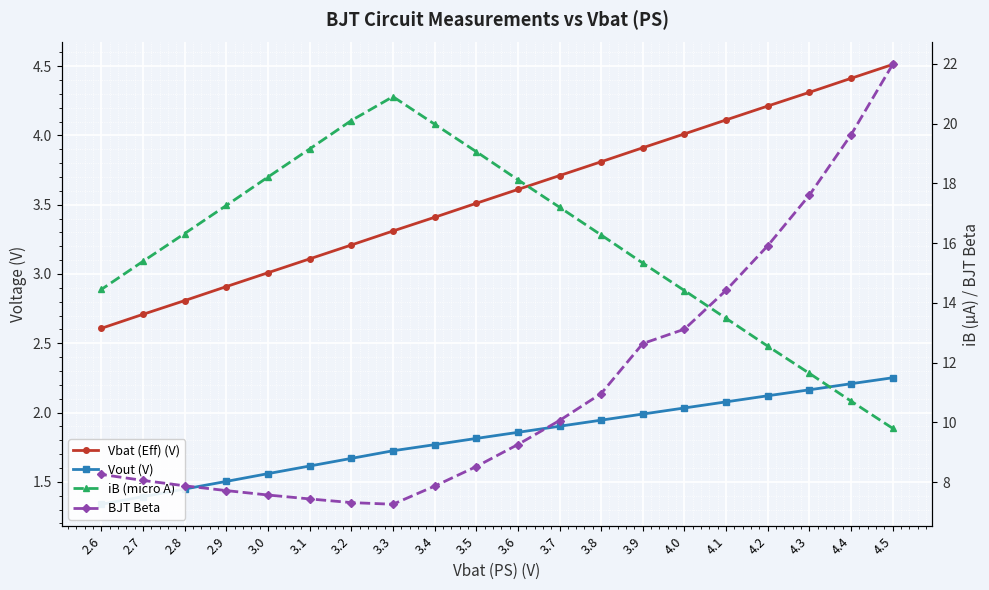

How many lines are shown in the chart?

4